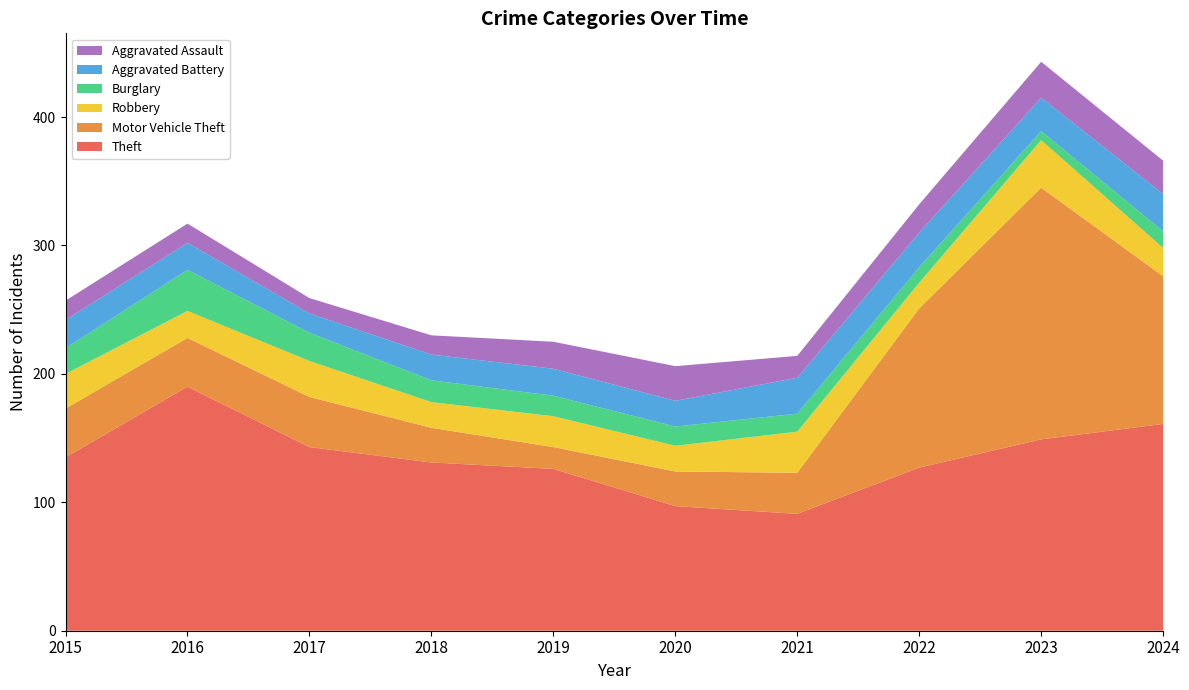

Reading right to left, extract all data points from this chart.

Theft: 2024=161	2023=149	2022=127	2021=91	2020=97	2019=126	2018=131	2017=143	2016=190	2015=135
Motor Vehicle Theft: 2024=115	2023=196	2022=124	2021=32	2020=27	2019=17	2018=27	2017=39	2016=38	2015=38
Robbery: 2024=22	2023=37	2022=20	2021=32	2020=20	2019=24	2018=20	2017=28	2016=21	2015=27
Burglary: 2024=13	2023=7	2022=12	2021=14	2020=15	2019=16	2018=17	2017=22	2016=32	2015=20
Aggravated Battery: 2024=29	2023=26	2022=27	2021=28	2020=20	2019=21	2018=20	2017=15	2016=21	2015=22
Aggravated Assault: 2024=26	2023=28	2022=22	2021=17	2020=27	2019=21	2018=15	2017=12	2016=15	2015=15